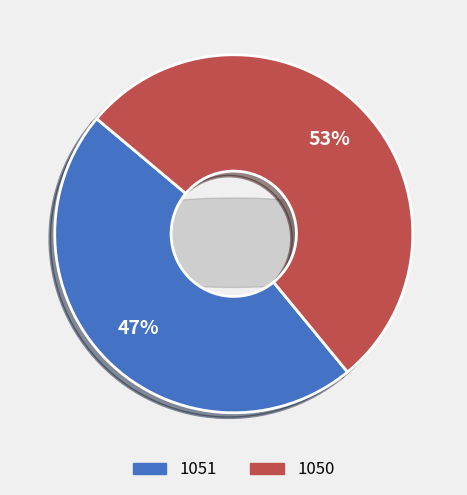

To the nearest percent, what percentage of the pie is 1051?

47%